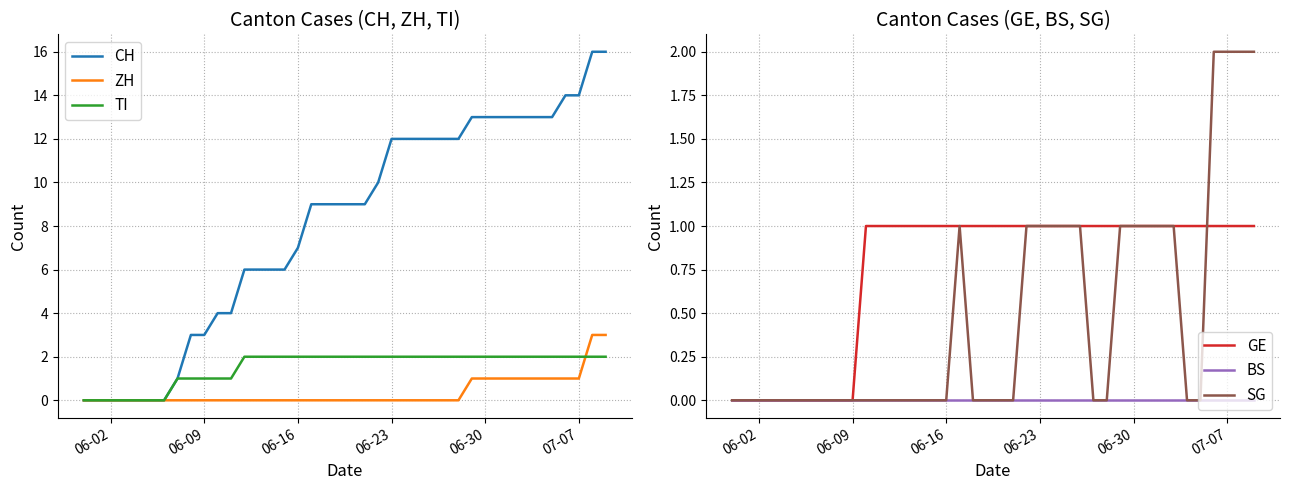

Which series has the widest spread of values?

CH